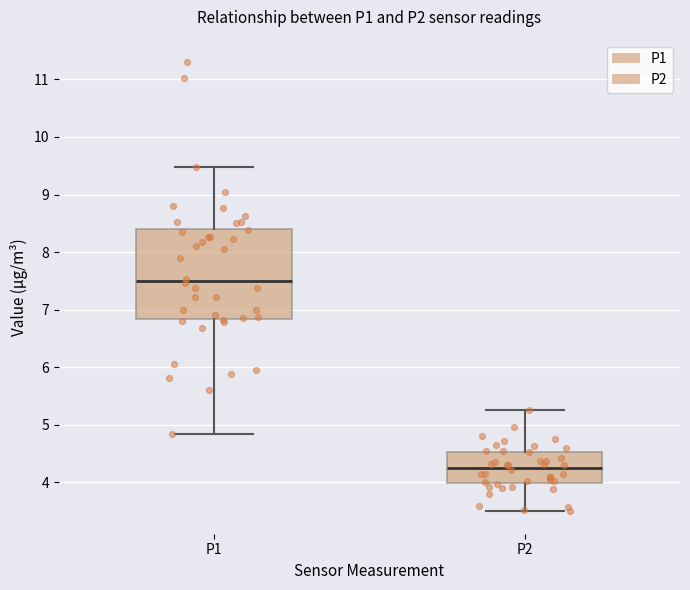

Reading left to right, transcribe this box plot: for each box, give where its median line is, the range the box spans, and where its two whiskers end, as read against the y-axis. The values are not printed on the chart, so give them approximately, as read against the axis.

P1: median 7.5, box 6.8 to 8.4, whiskers 4.9 to 9.5
P2: median 4.3, box 4.0 to 4.5, whiskers 3.5 to 5.3